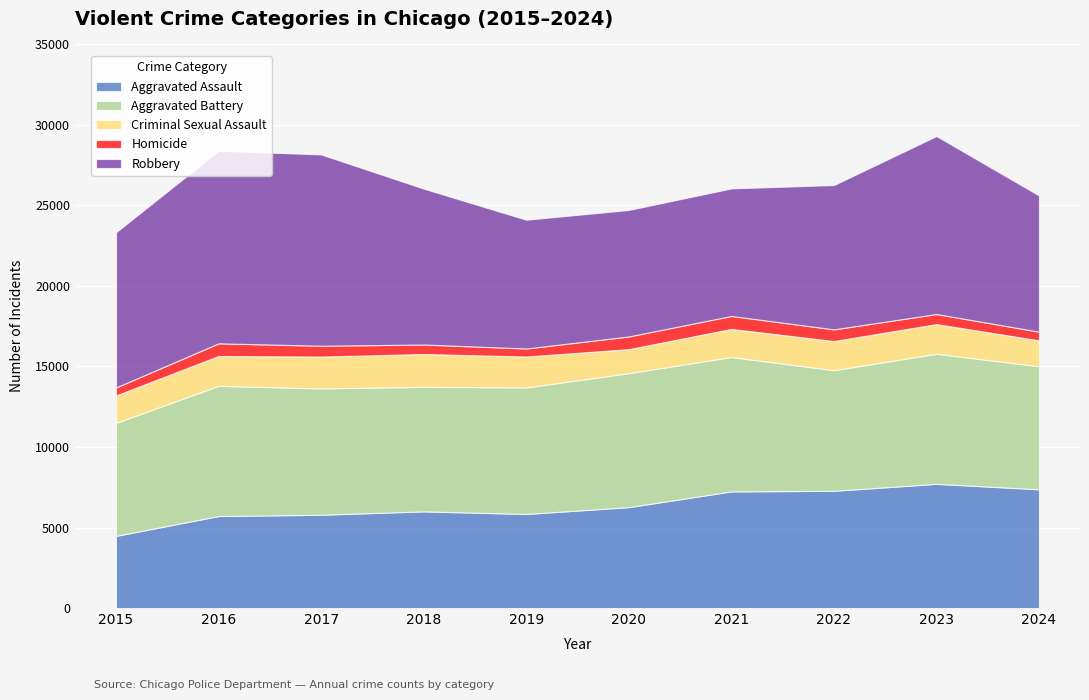

Which has a higher value, 2021 or 2019?

2021